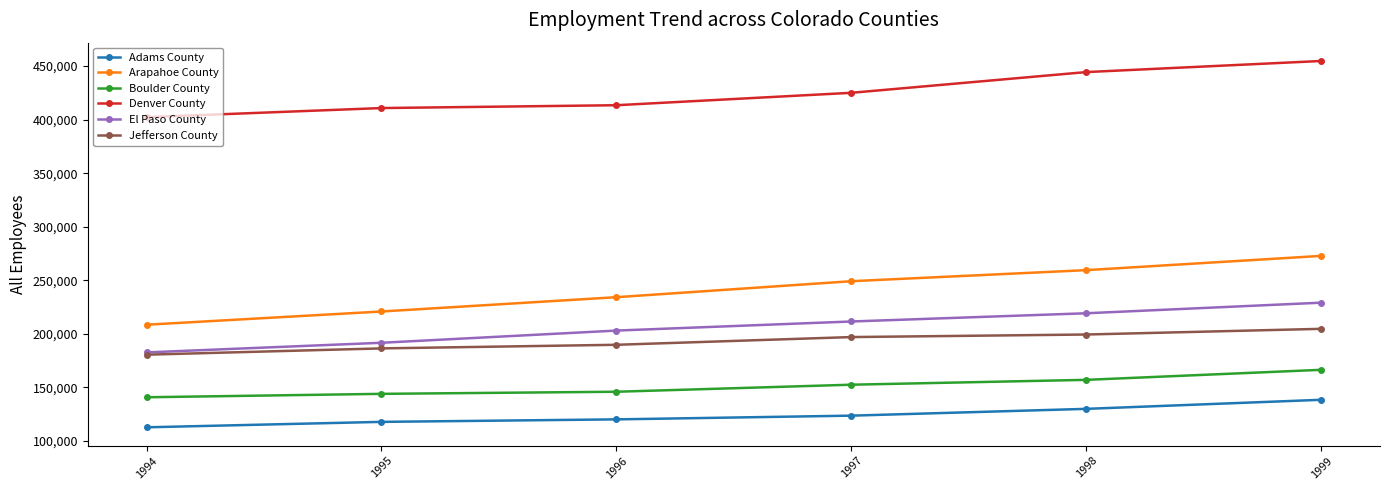

True or false: Arapahoe County and Jefferson County intersect in this chart.

False